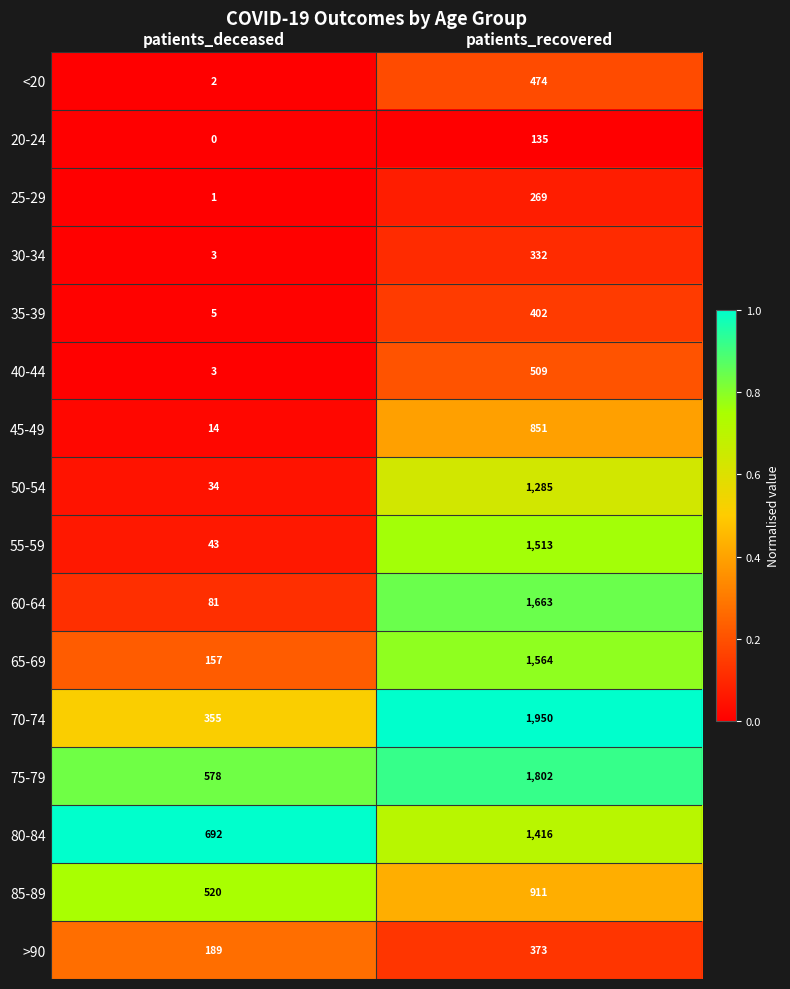

At how many categories does at least one series exceed 0?

2